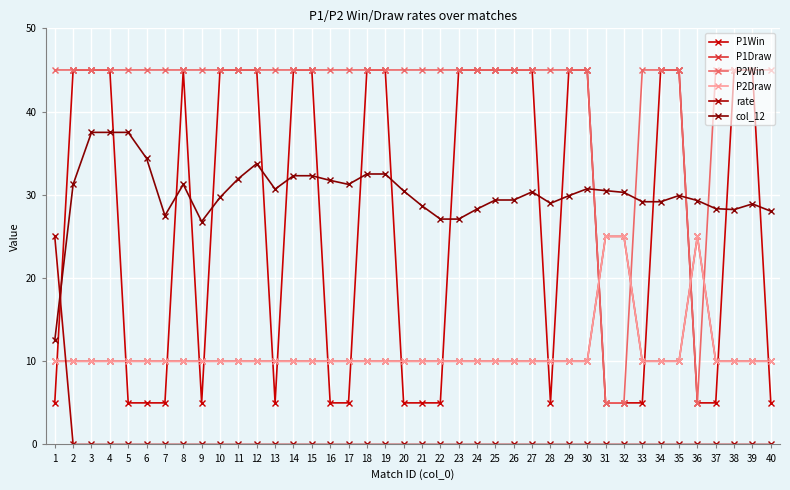

Rank the series by their maximum value, from highest to lowest.

P1Win, P2Win, col_12, P1Draw, P2Draw, rate